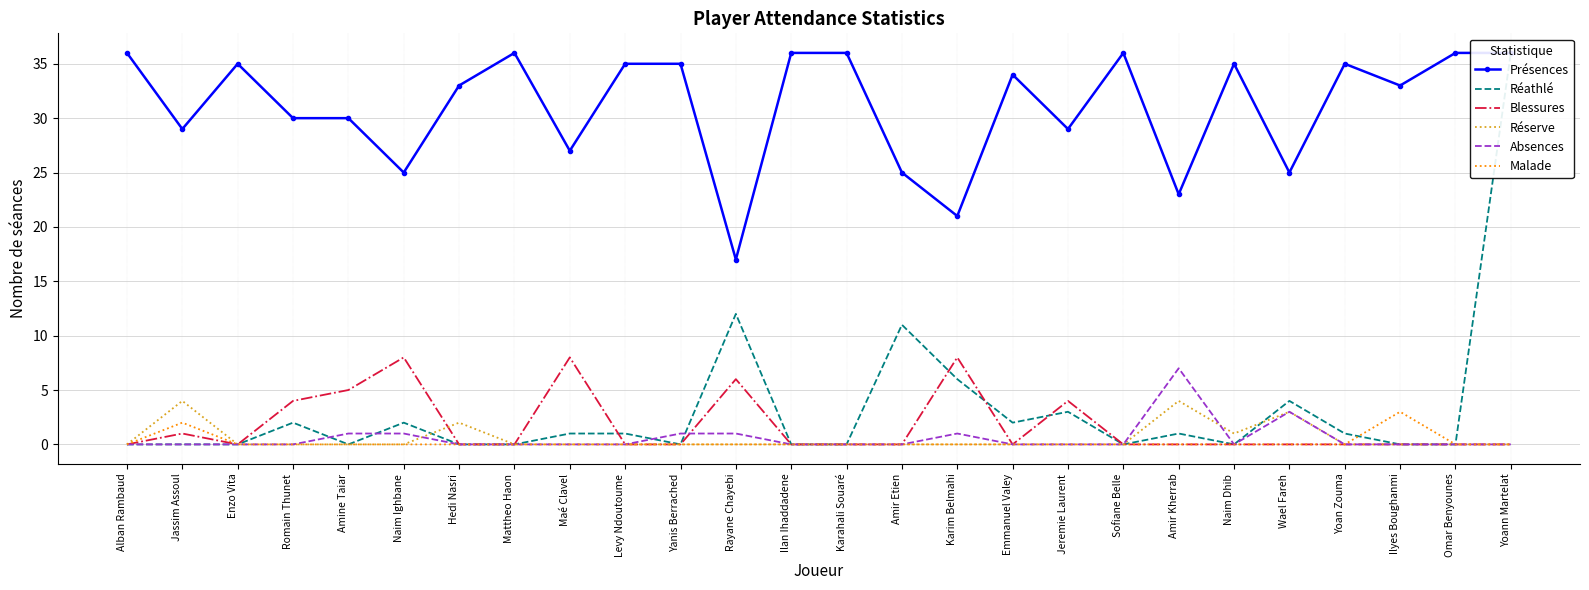

Which series has the largest total across all categories?

Présences